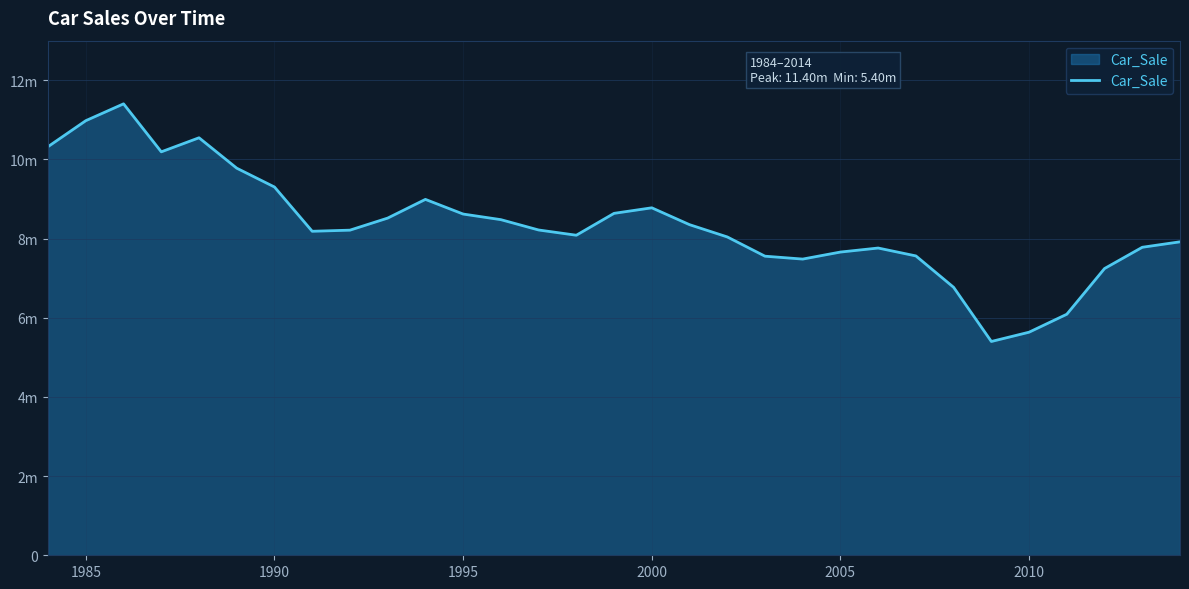

Reading left to right, extract all data points from this chart.

10323695	10979187	11404239	10191877	10546808	9778517	9303215	8184979	8213113	8517859	8990517	8620159	8478545	8217480	8084989	8637708	8777723	8352000	8042255	7555551	7482555	7659983	7761592	7562334	6769107	5400890	5635432	6089403	7243654	7780710	7918601